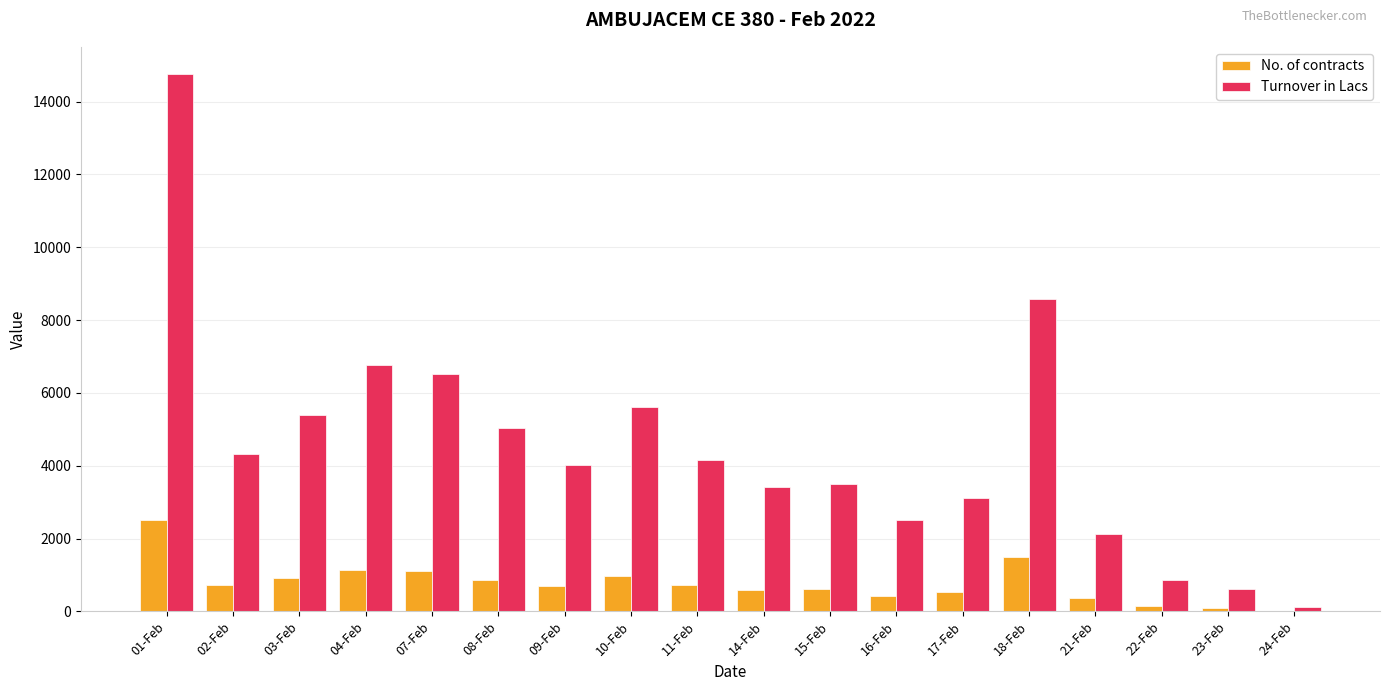

What are all the series names shown in the legend?

No. of contracts, Turnover in Lacs